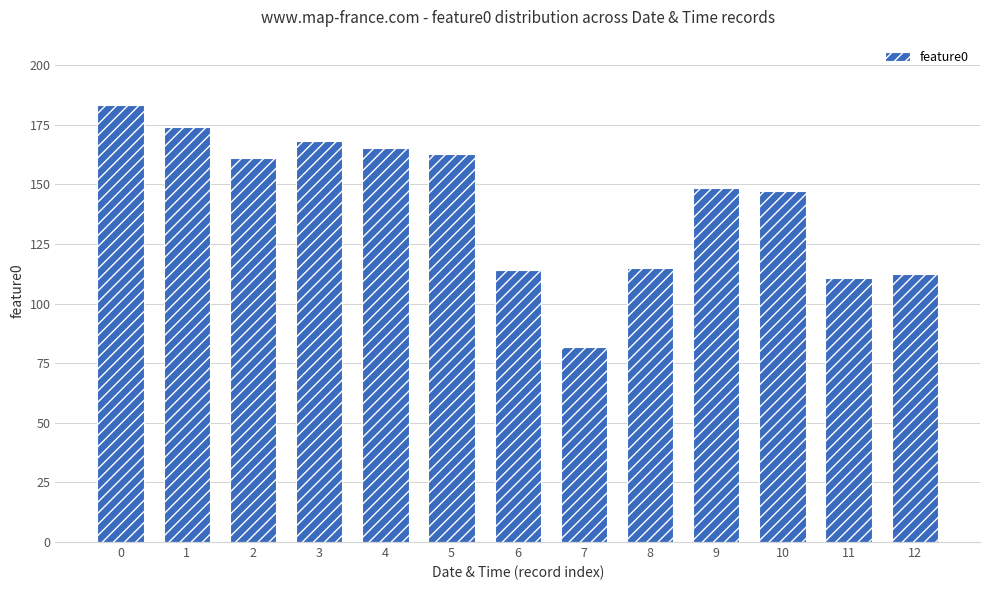

Read the value at 3.

168.3